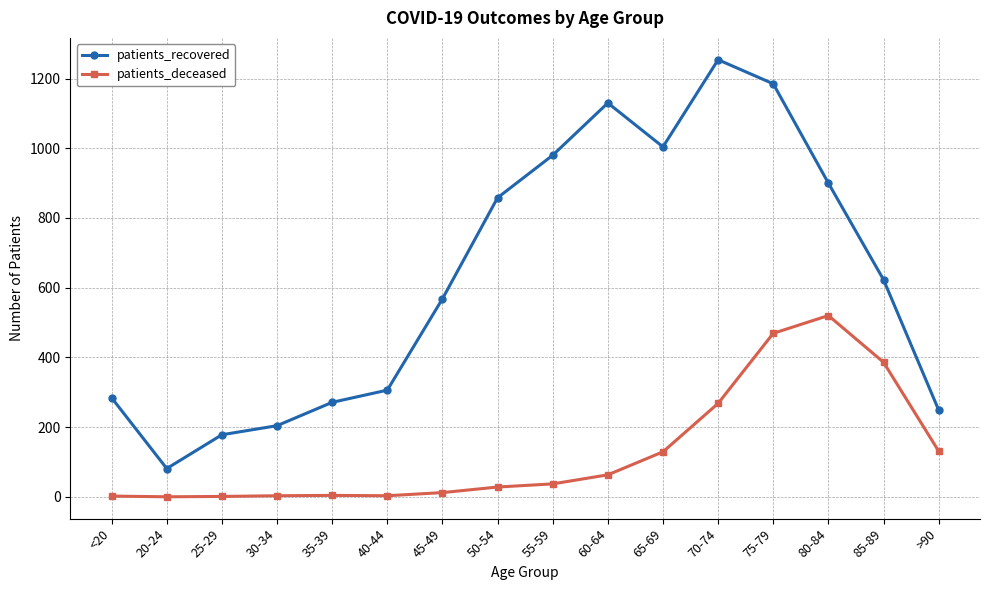

True or false: patients_recovered and patients_deceased cross at least once.

False